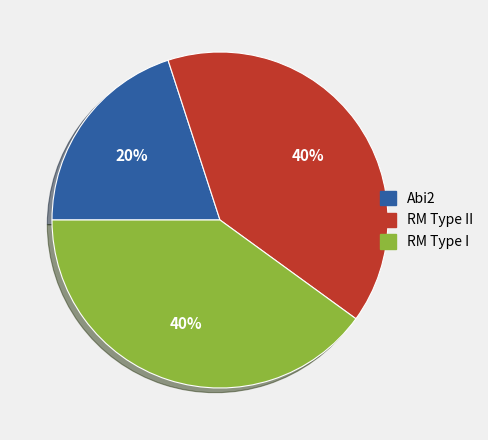

Is there a majority slice in this chart?

No